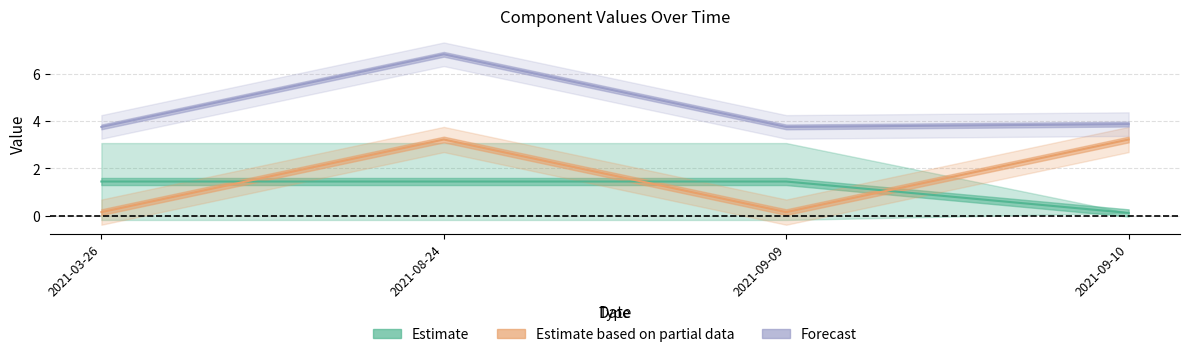

Which has a higher value, 2021-08-24 or 2021-09-09?

2021-08-24